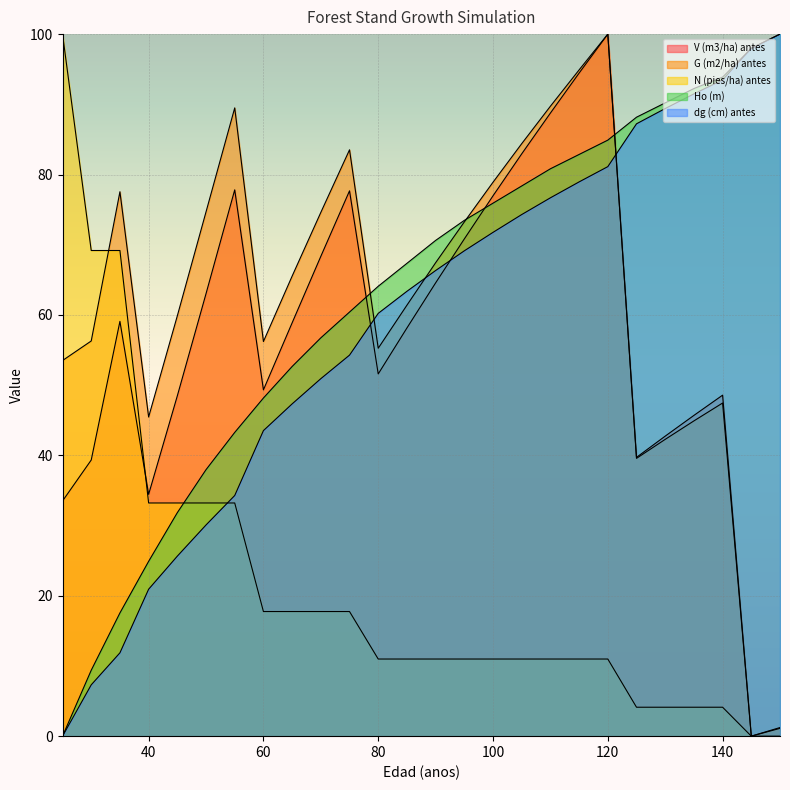

True or false: Ho (m) has a value of 48.2 at 60.

True